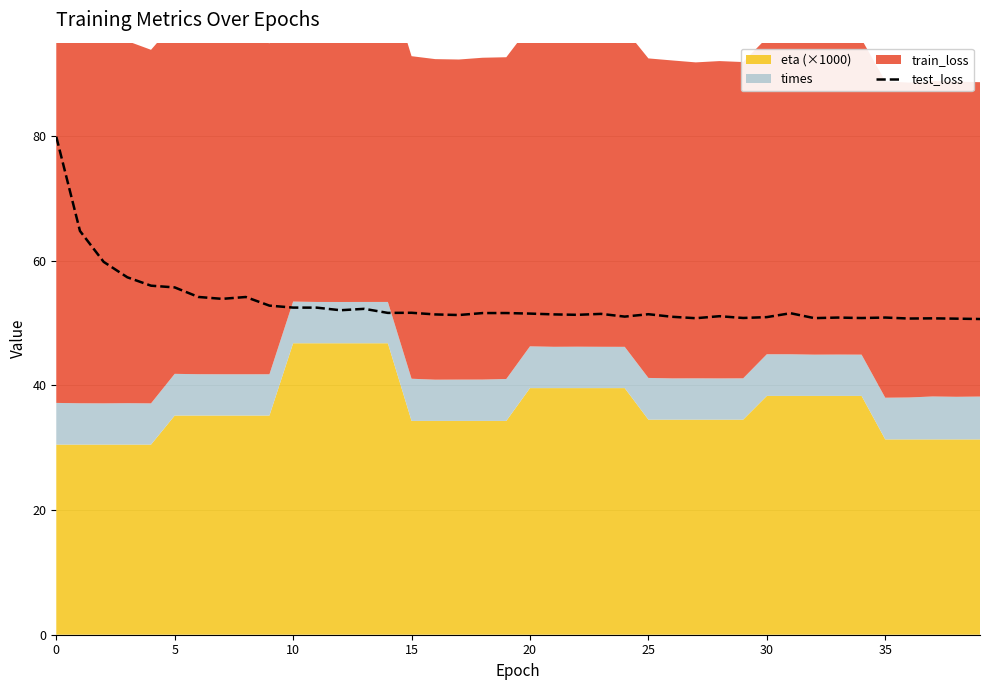

What is the lowest value of the test_loss series?

50.6